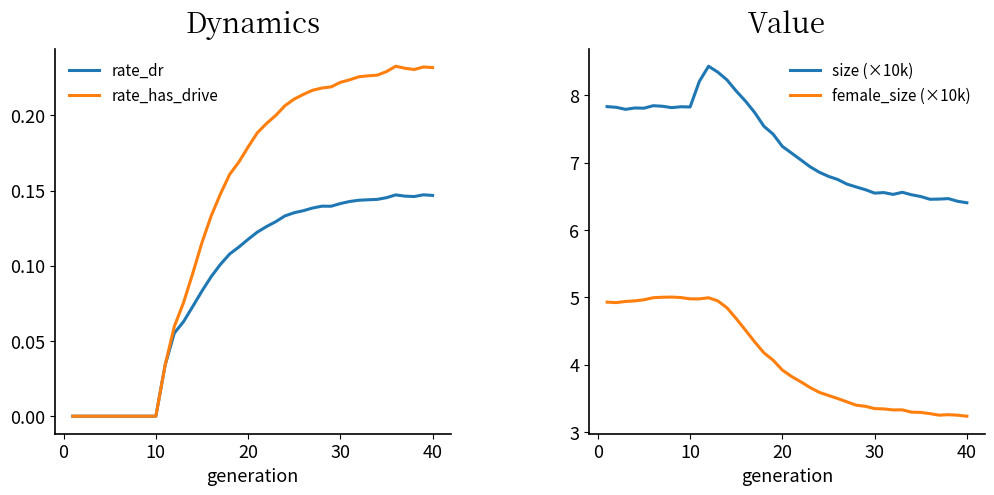

True or false: female_size (×10k) and size (×10k) intersect in this chart.

False